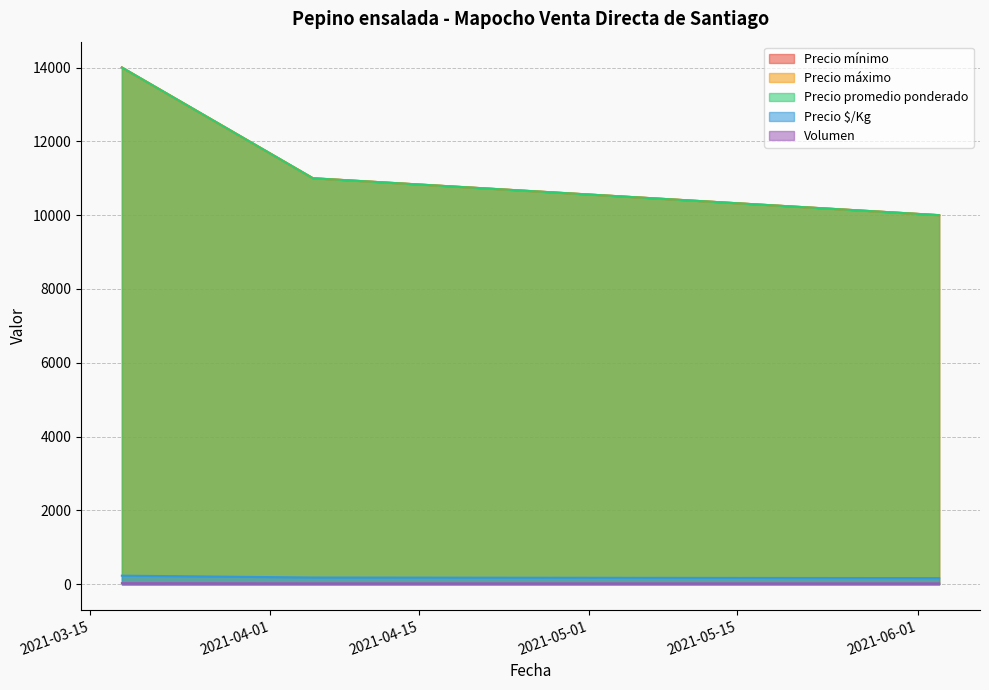

Does the chart have visible grid lines?

Yes